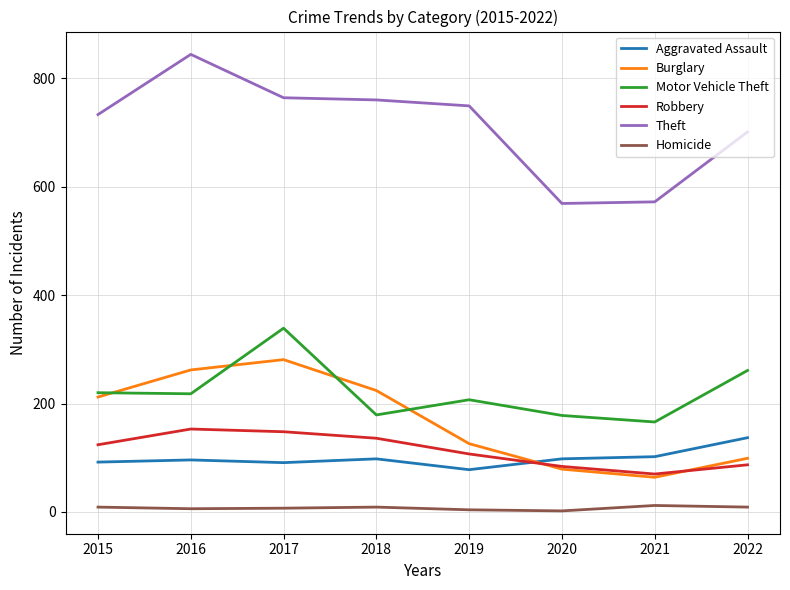

True or false: Theft and Aggravated Assault cross at least once.

False